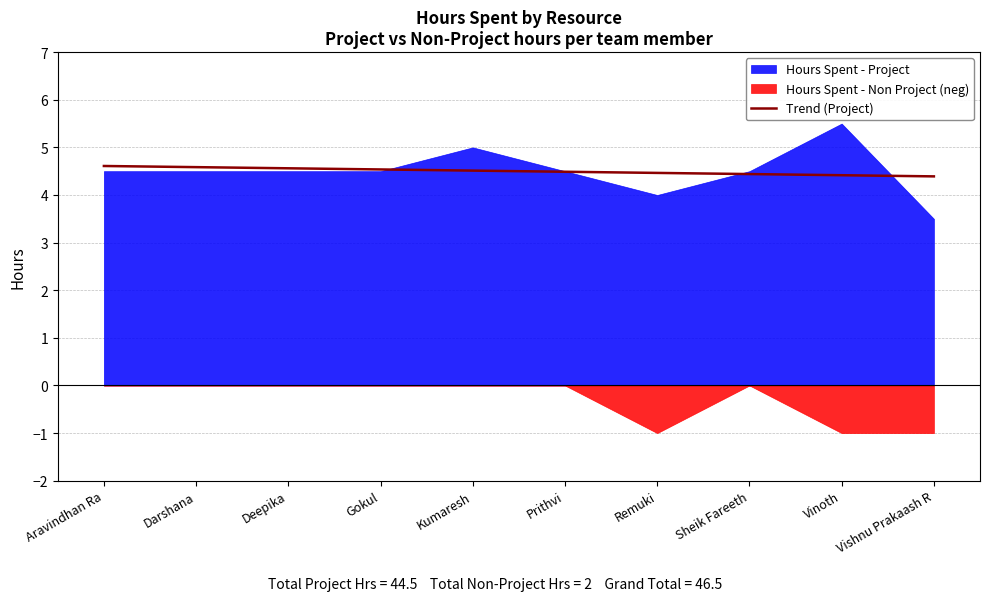

What is the maximum value shown in the chart?

5.5